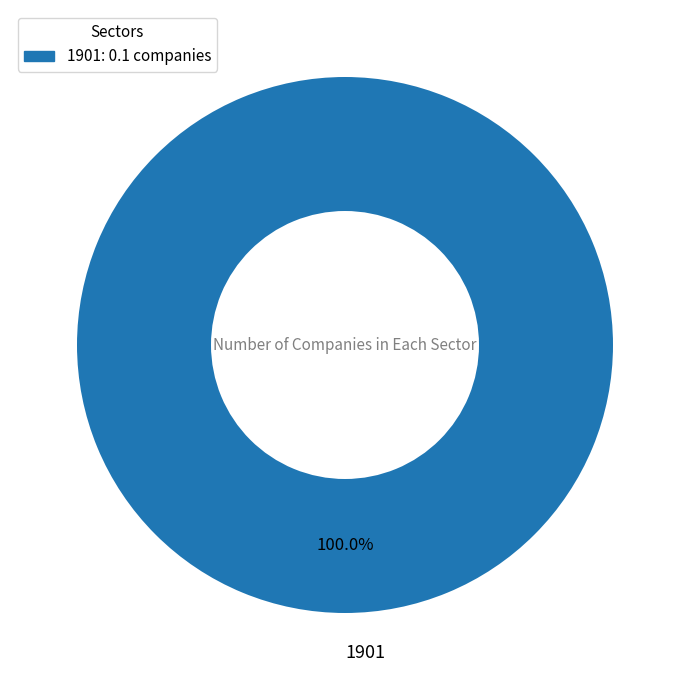

Is there any slice that represents more than half of the pie?

Yes